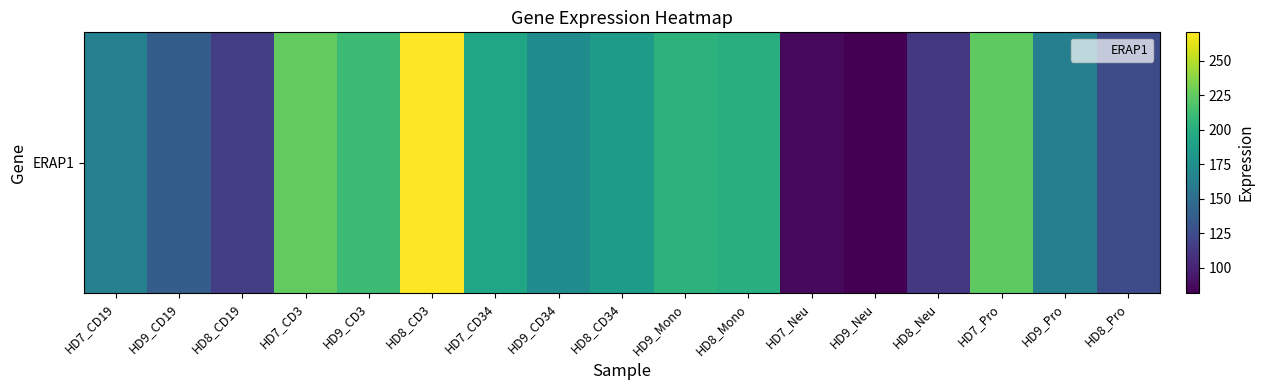

Reading left to right, list all the values displayed in this chart.

164.9	137.4	115.8	225.3	210.9	270.5	193.3	173.4	185.2	204.2	200.2	87.0	81.9	112.4	223.9	163.2	125.5